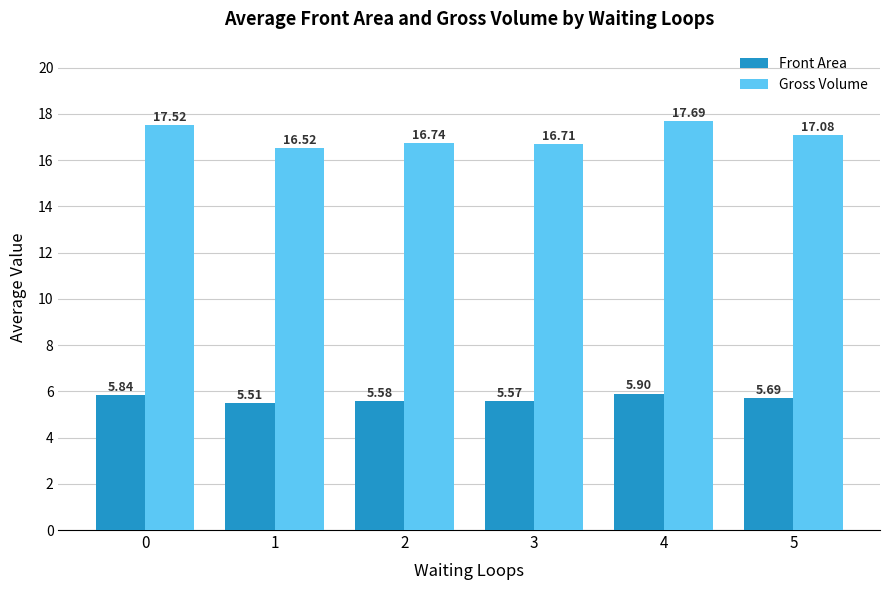

What is the difference between the maximum and minimum values in the Gross Volume series?

1.2